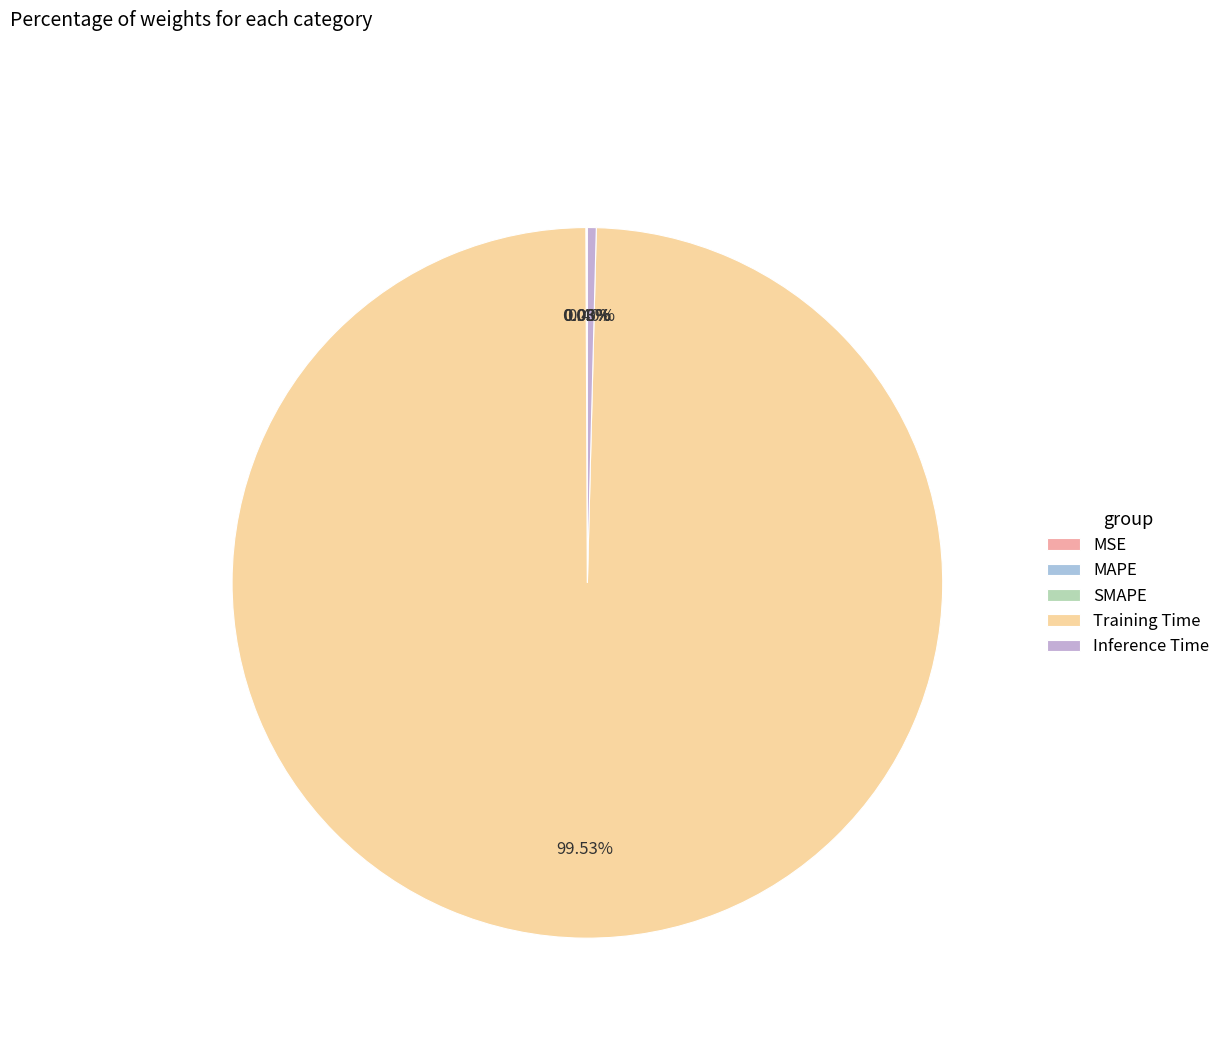

What percentage is NOT represented by MAPE?

100.0%